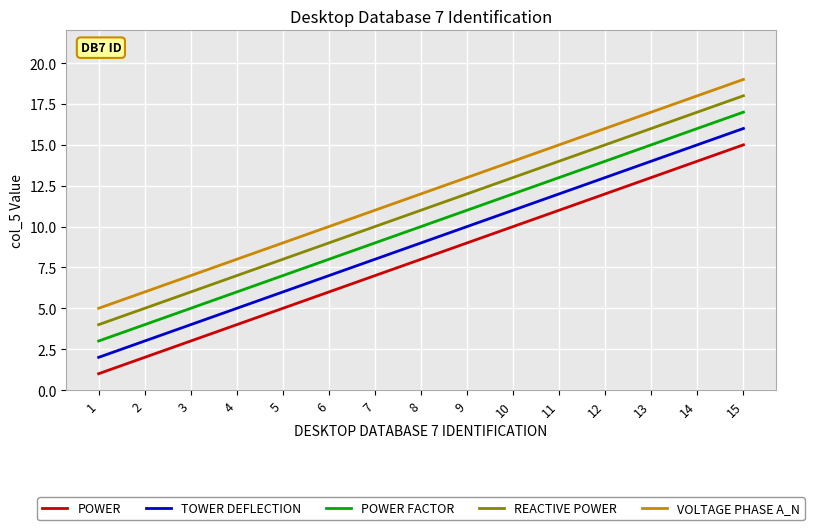

What are all the series names shown in the legend?

POWER, TOWER DEFLECTION, POWER FACTOR, REACTIVE POWER, VOLTAGE PHASE A_N